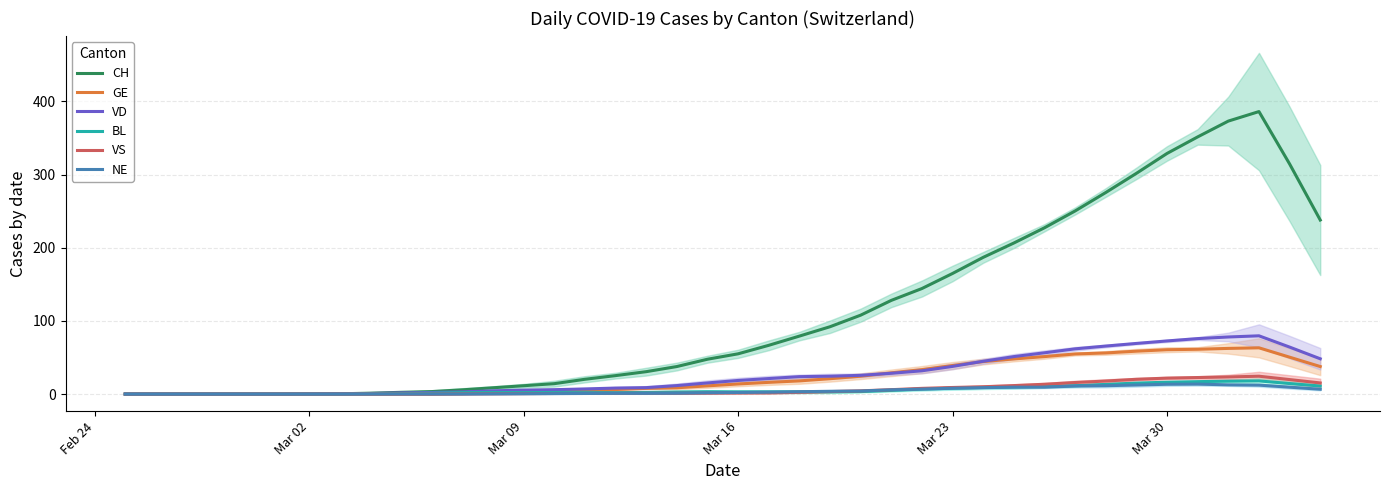

What is the greatest value displayed?

386.0